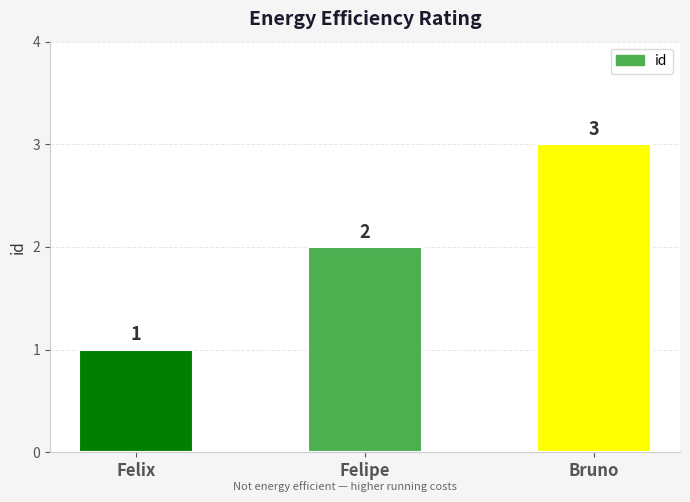

Reading left to right, what are all the values shown in this chart?

Felix=1	Felipe=2	Bruno=3